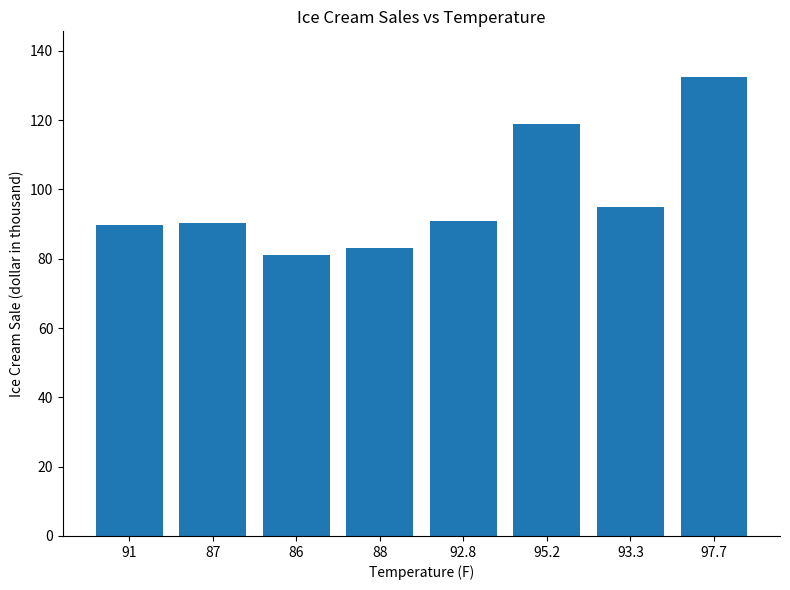

What is the change in value from 91 to 97.7?

+42.6